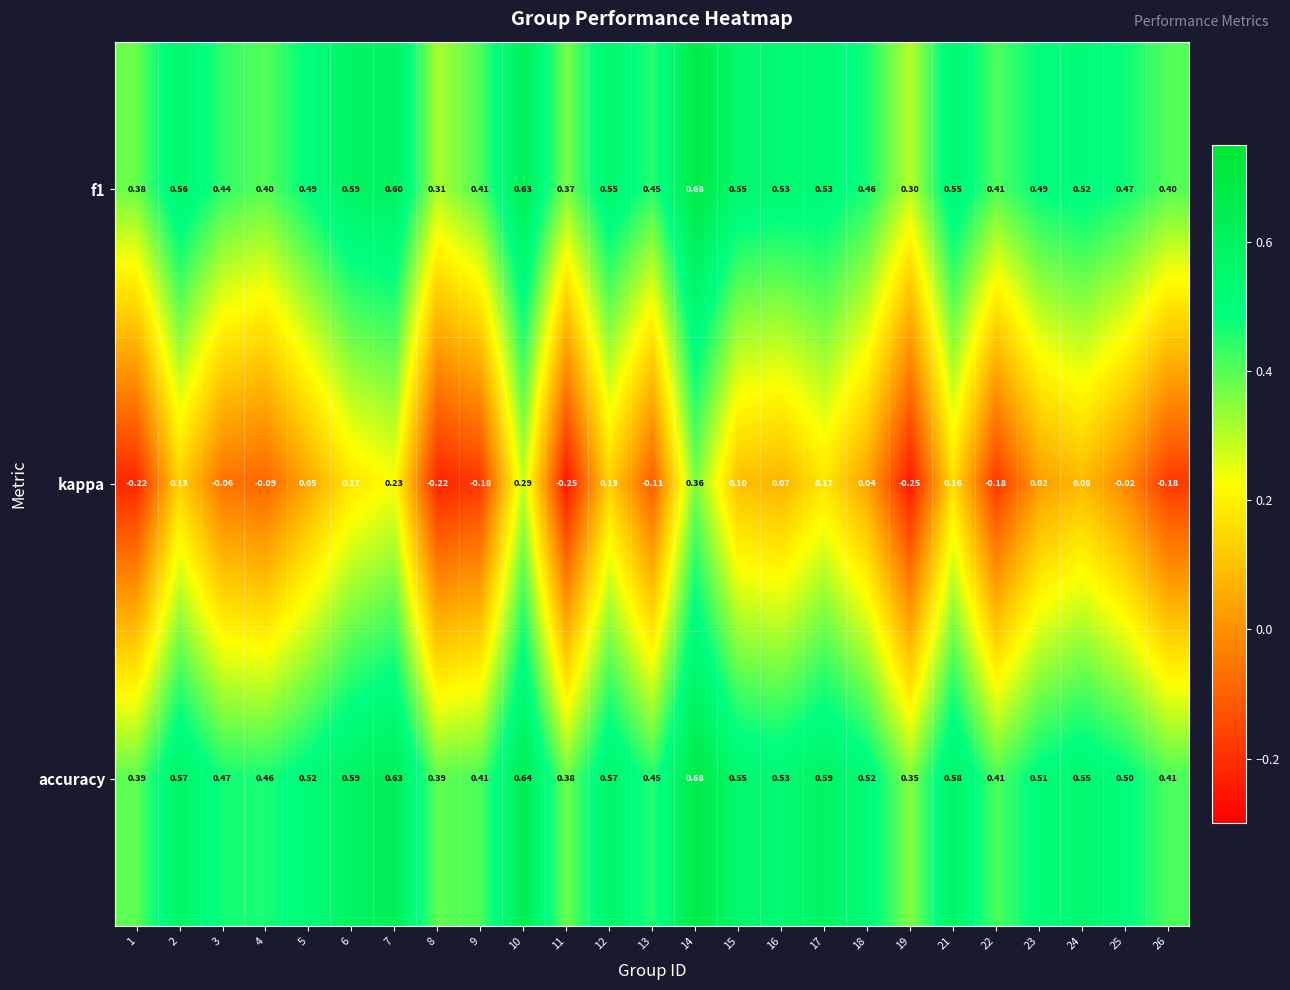

What is the total value across all series at 10?

1.6